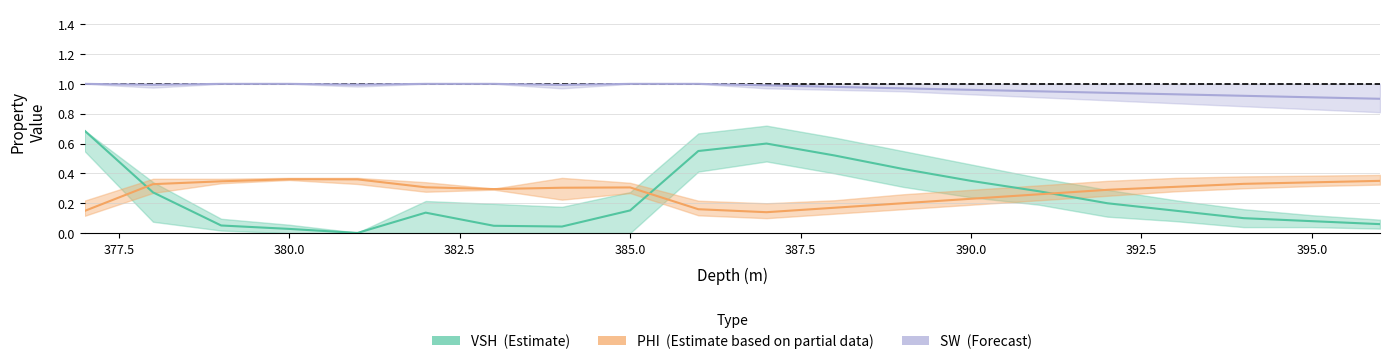

What is the label of the 2nd point from the left?

377.5